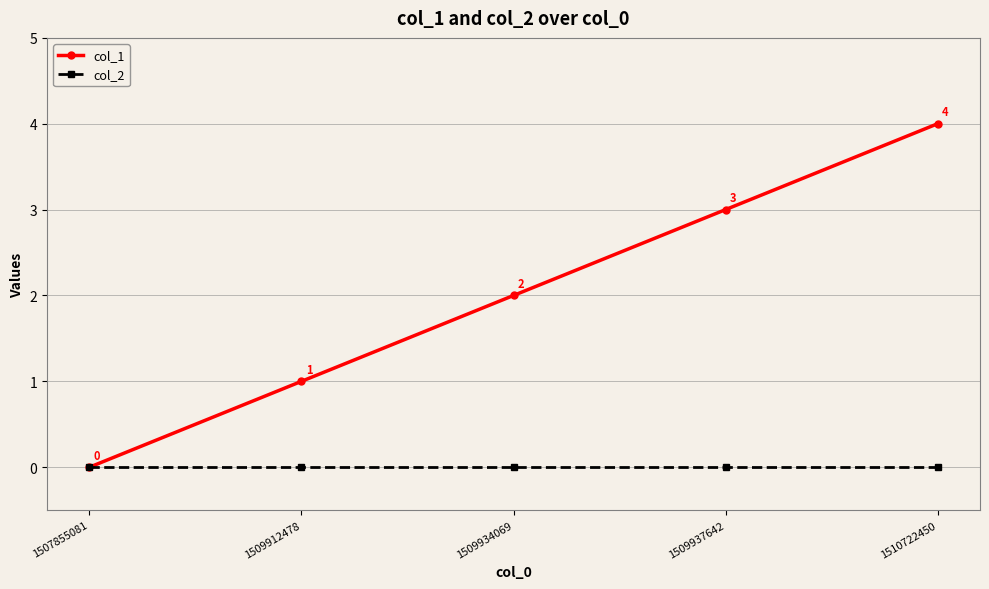

The col_1 series shows 1 at 1510722450. True or false?

False